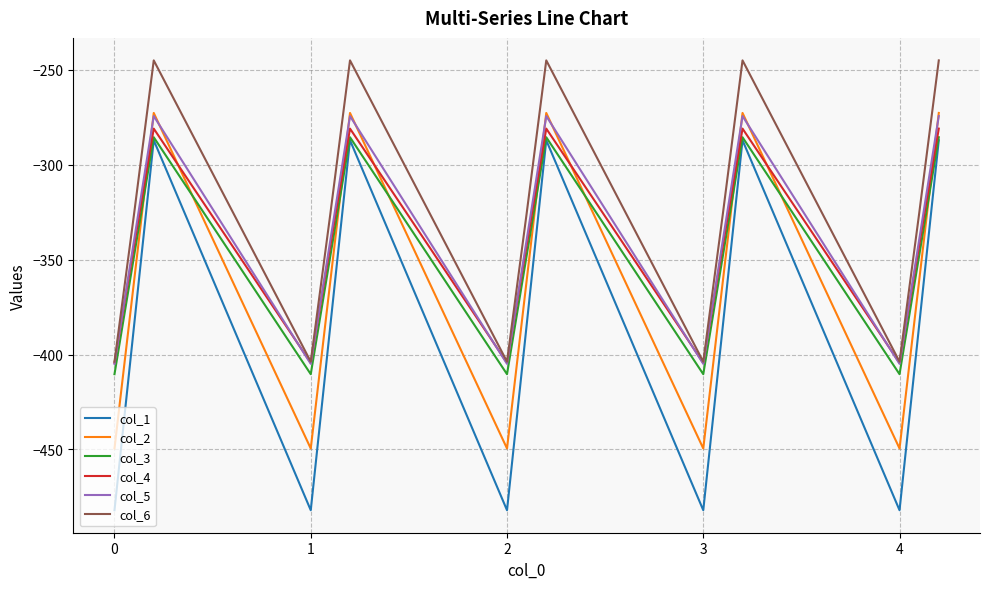

Which series has the largest total across all categories?

col_6